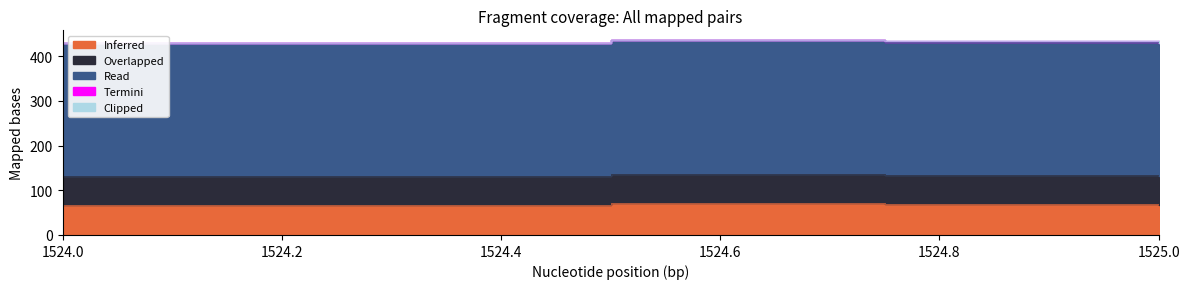

What are all the series names shown in the legend?

Inferred, Overlapped, Read, Termini, Clipped